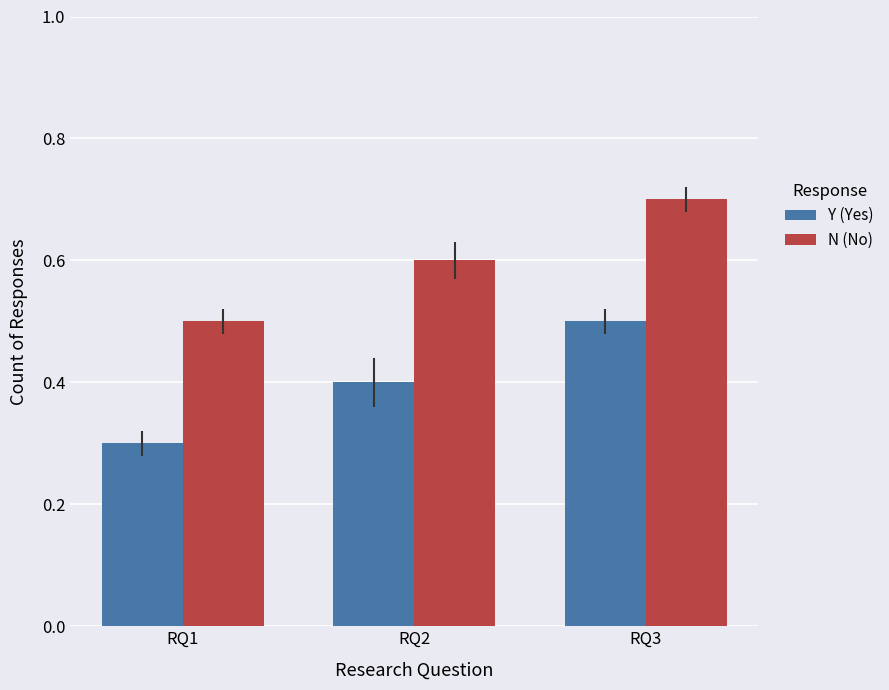

What is the difference between the maximum and minimum values in the N (No) series?

0.2